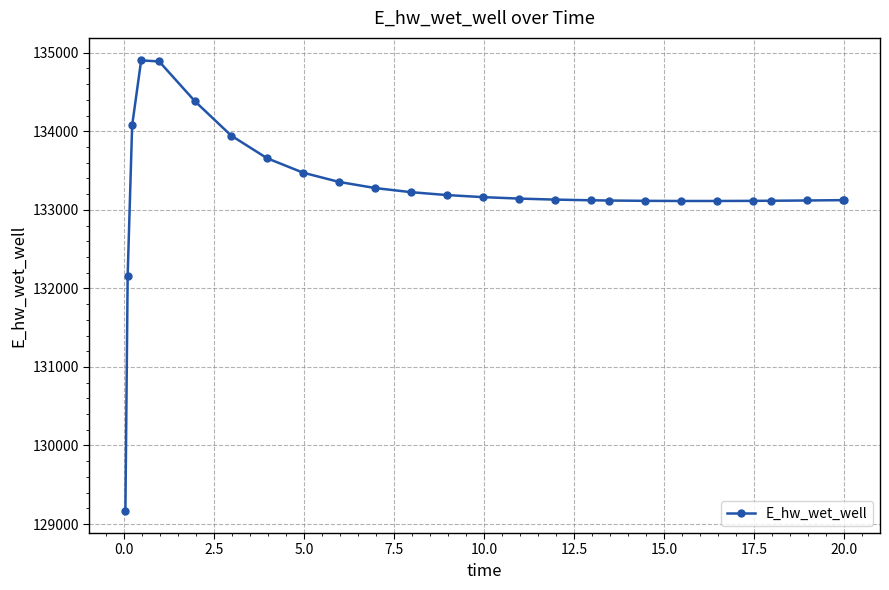

What is the minimum value shown in the chart?

129172.2